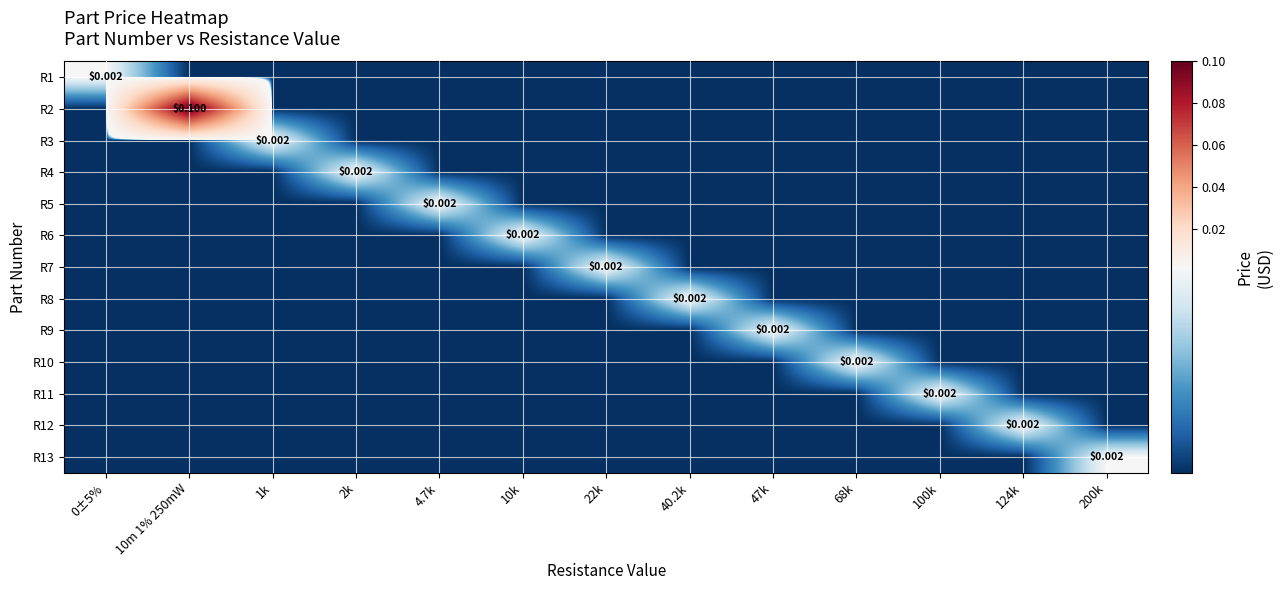

Which series has the largest range (max minus min)?

R2